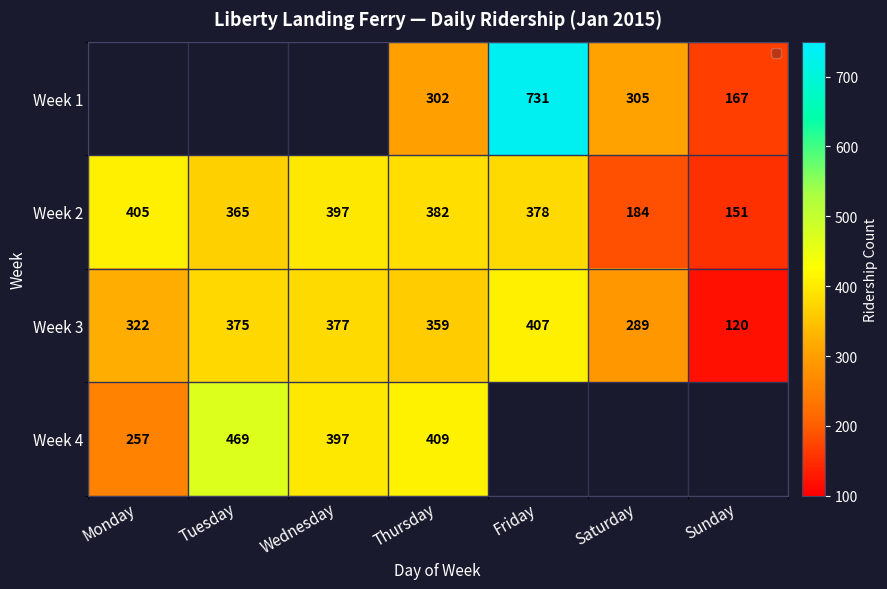

Is the value of Week 3 at Monday greater than the value of Week 2 at Thursday?

No